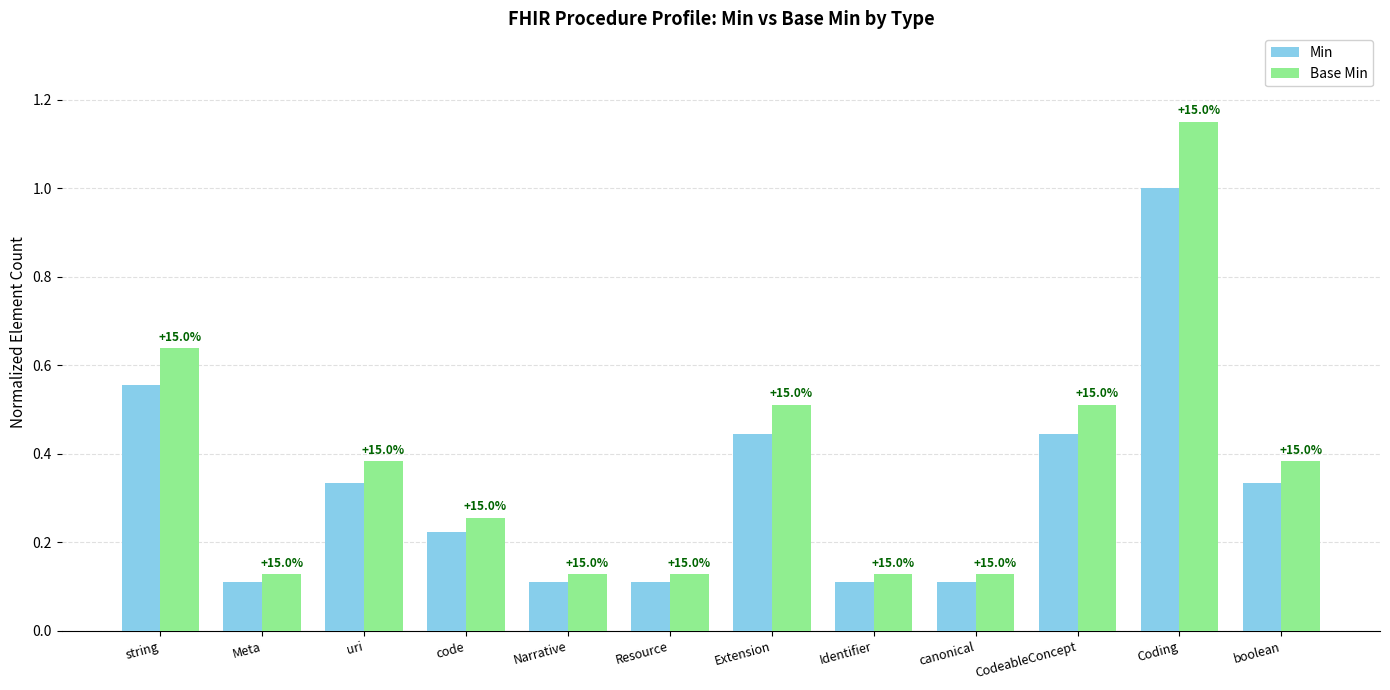

The Base Min series shows 1.1 at Coding. True or false?

True